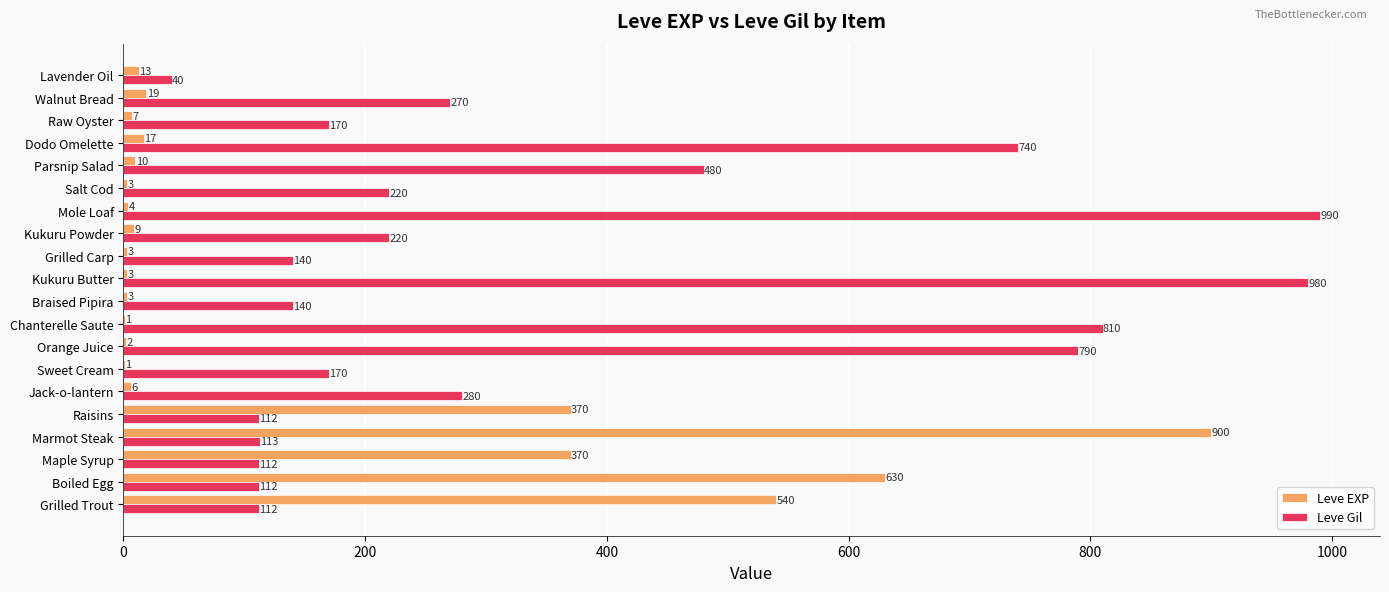

The value of Leve EXP at Maple Syrup is 370. True or false?

True